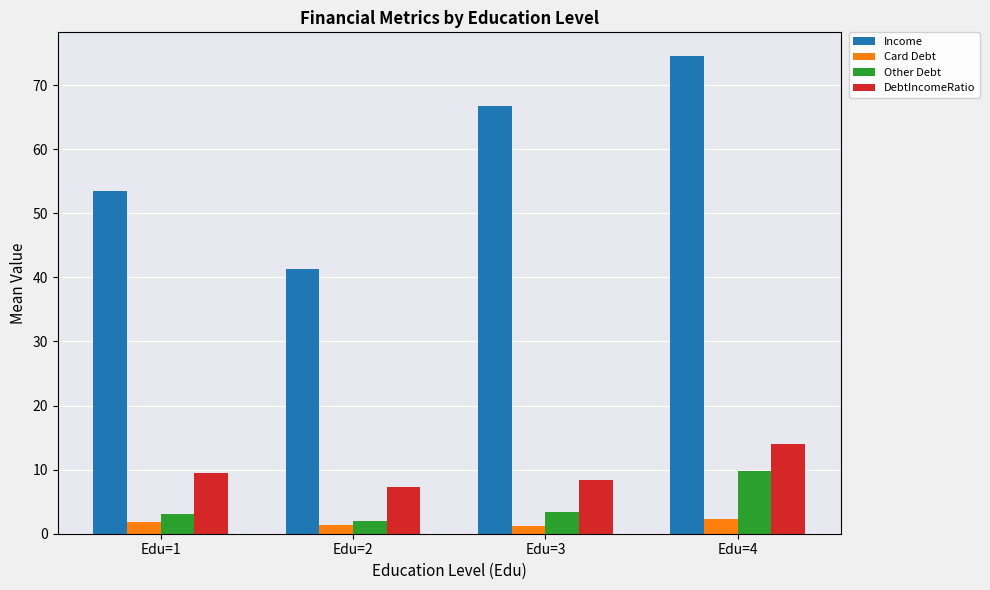

What is the minimum value shown in the chart?

1.3